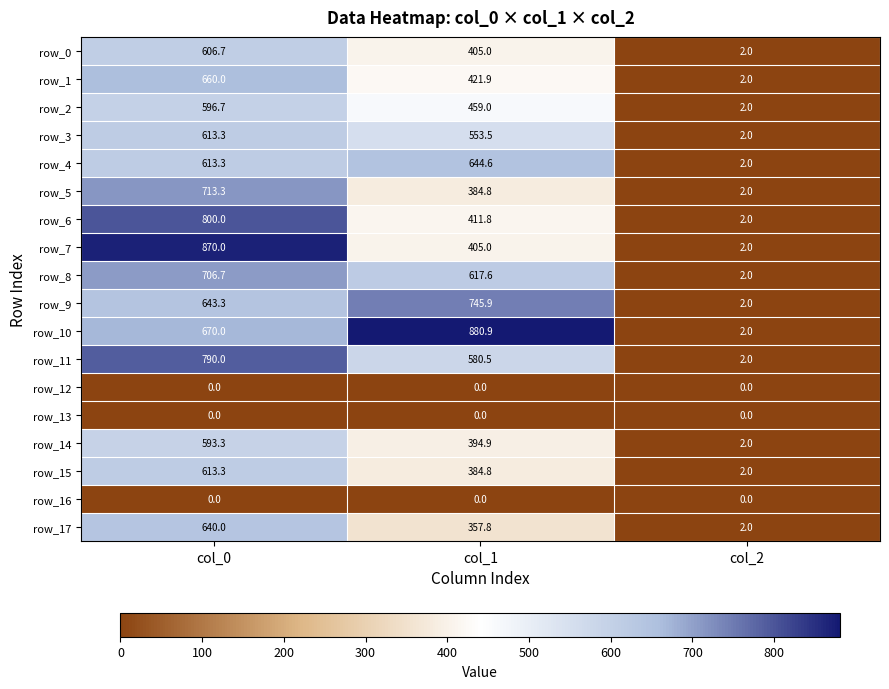

The value of row_15 at col_0 is 613.3. True or false?

True